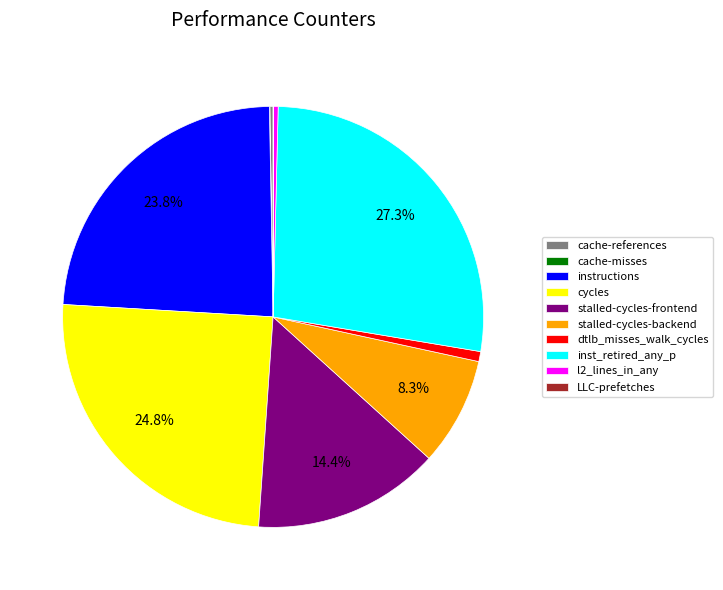

To the nearest percent, what is the difference between the largest and smallest slice percentages?

27%